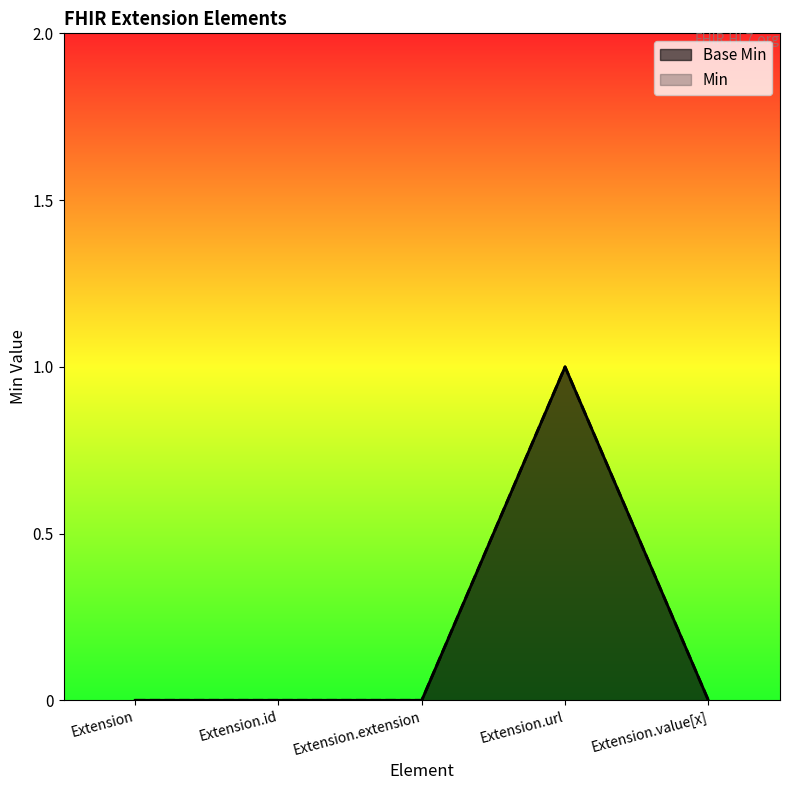

How many Base Min values are between 0 and 1?

5